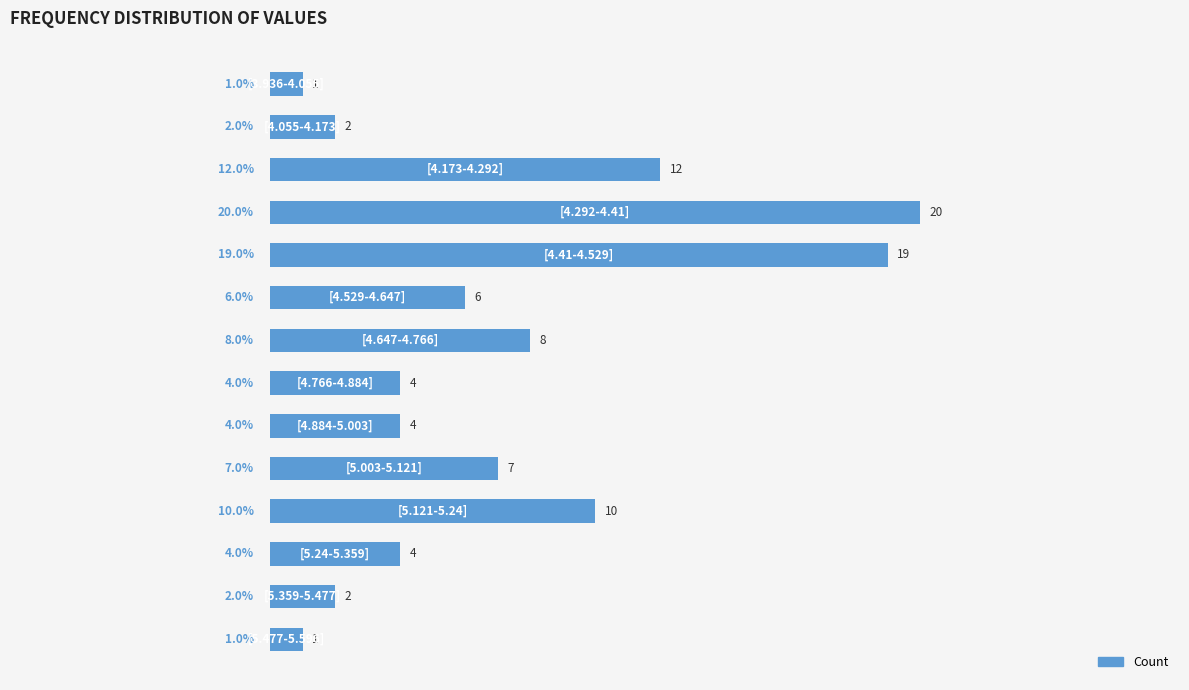

What is the average value?

7.1